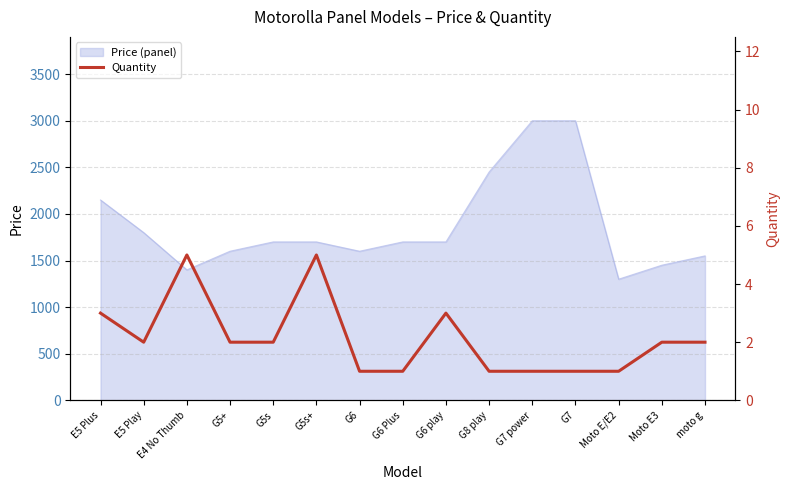

What is the greatest value displayed?

5